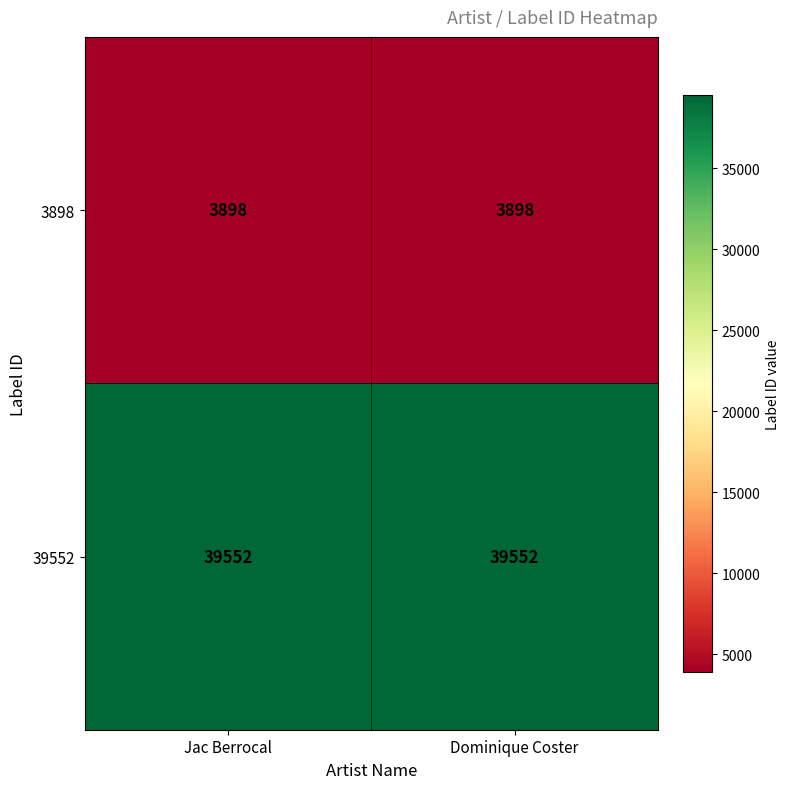

What is the average value of the 3898 series?

3898